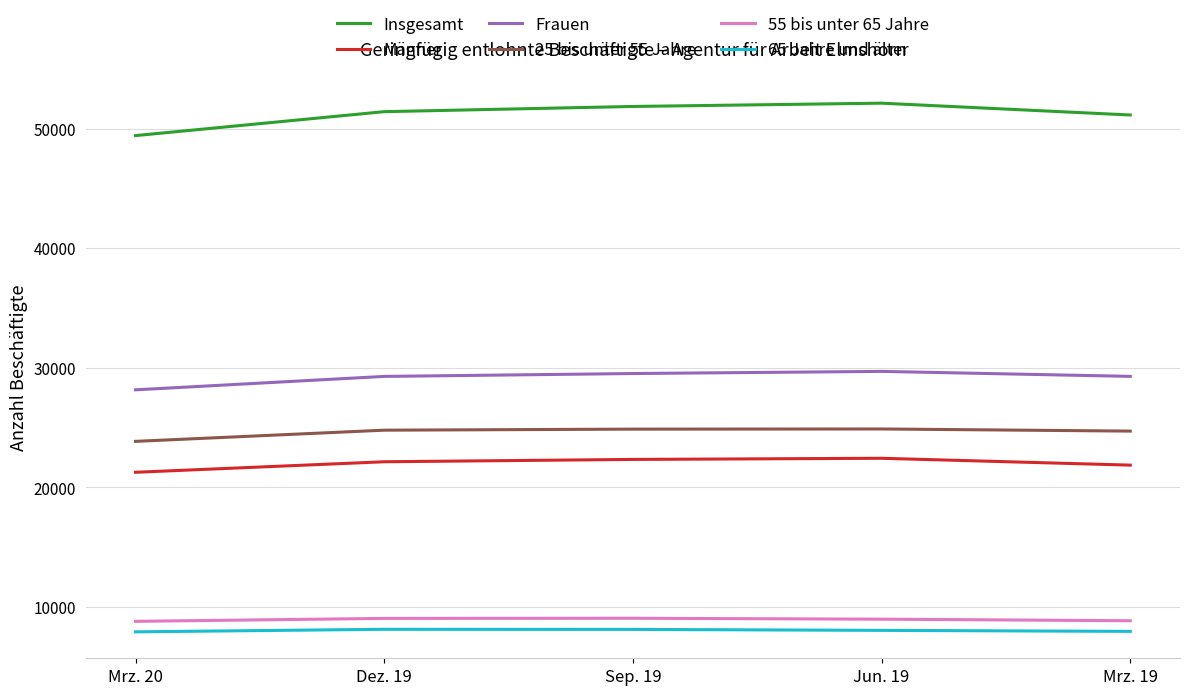

What is the difference between the highest and lowest values at Mrz. 20?

41521